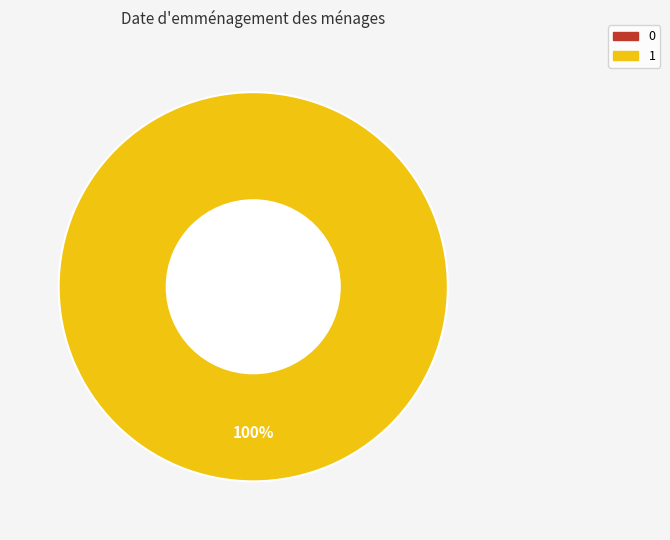

Which category has the biggest portion of the pie?

1